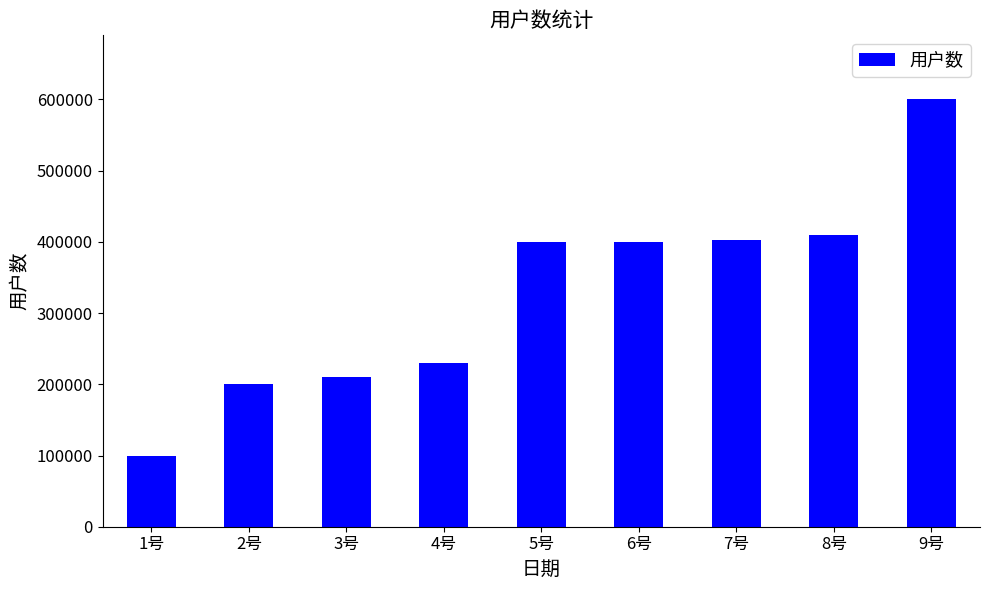

Where is the data nearest to the value 350000?

5号